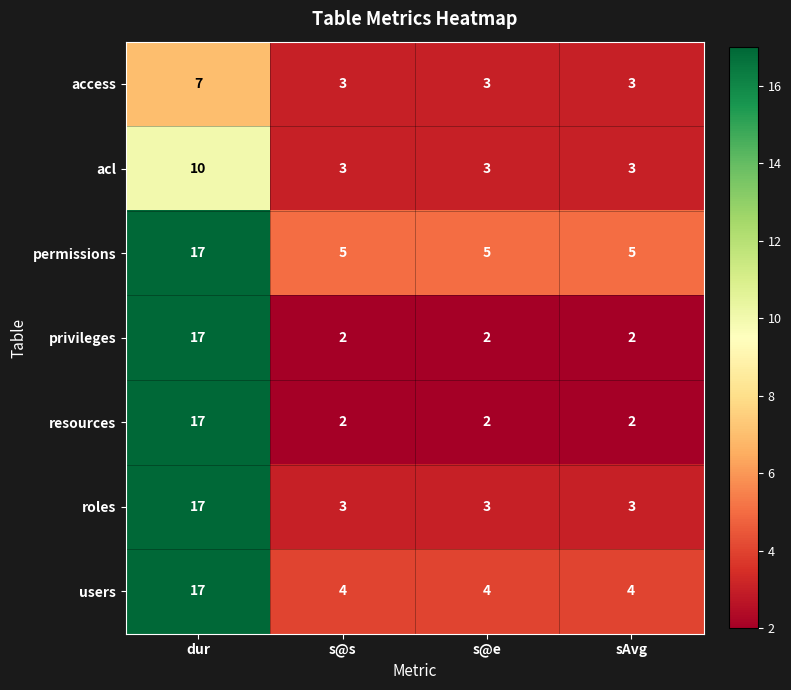

What is the difference between the users values at dur and s@s?

13